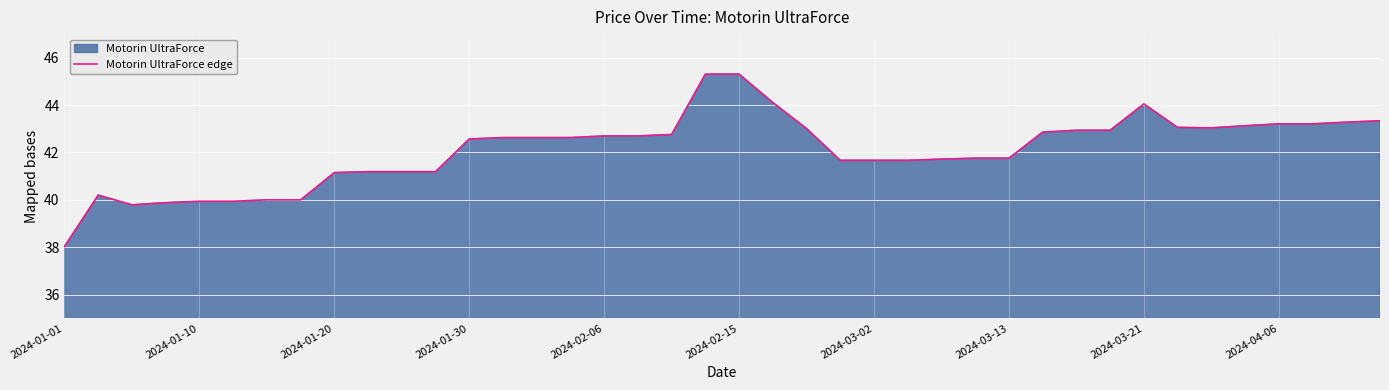

What is the difference between the maximum and minimum values?

7.3